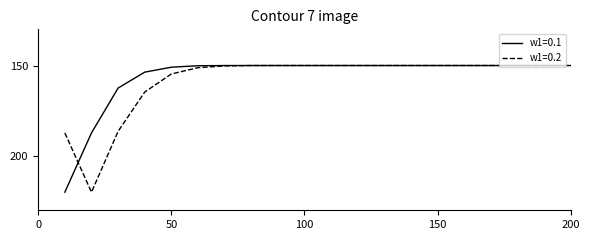

What is the lowest value of the w1=0.1 series?

150.0